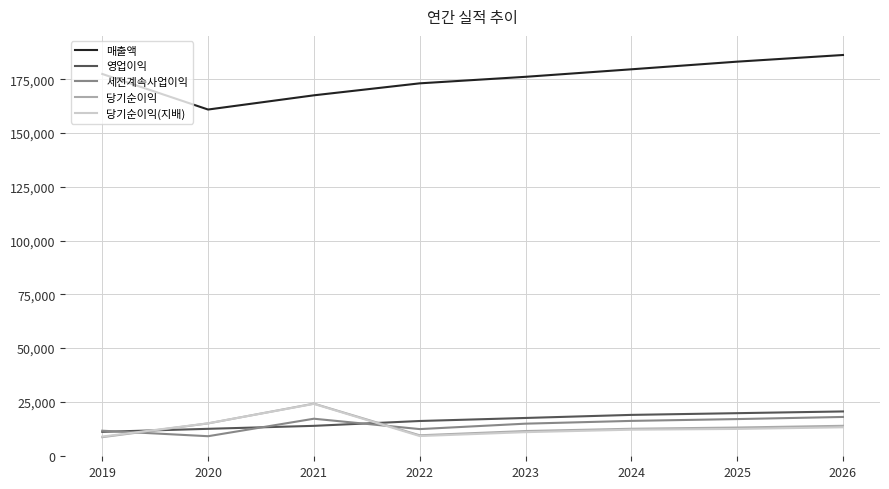

What is the smallest value displayed?

8607